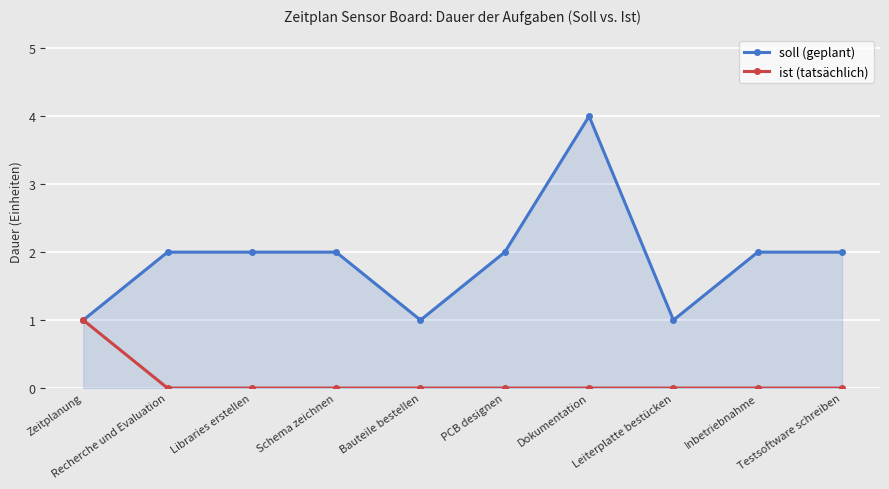

In soll (geplant), how many points are lower than both neighbors (excluding endpoints)?

2